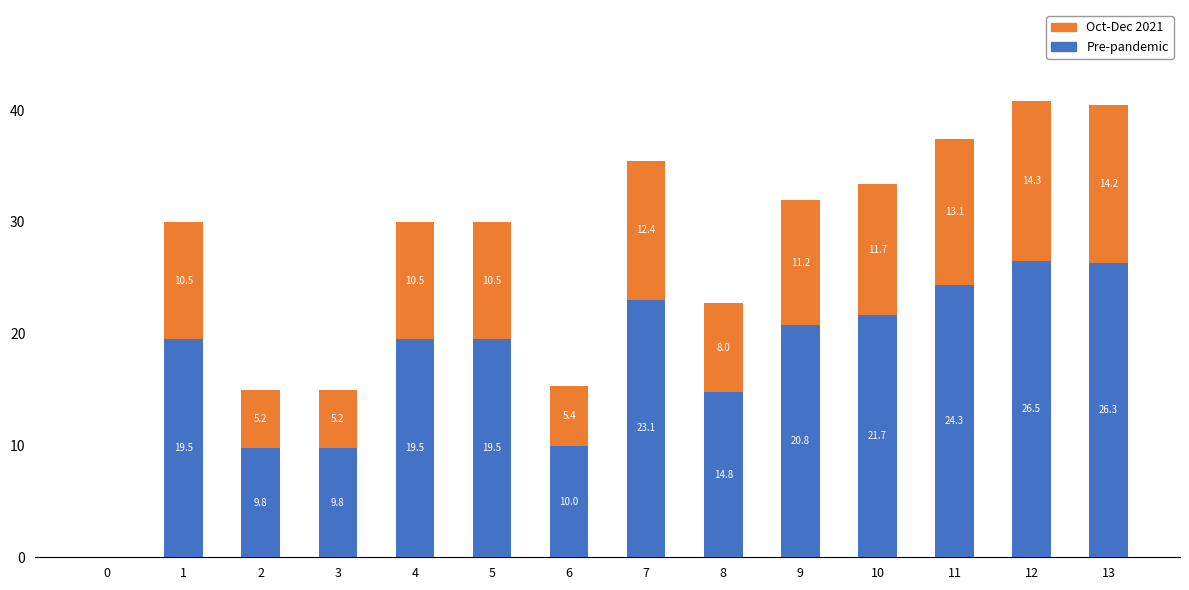

Does the chart contain stacked bars?

Yes